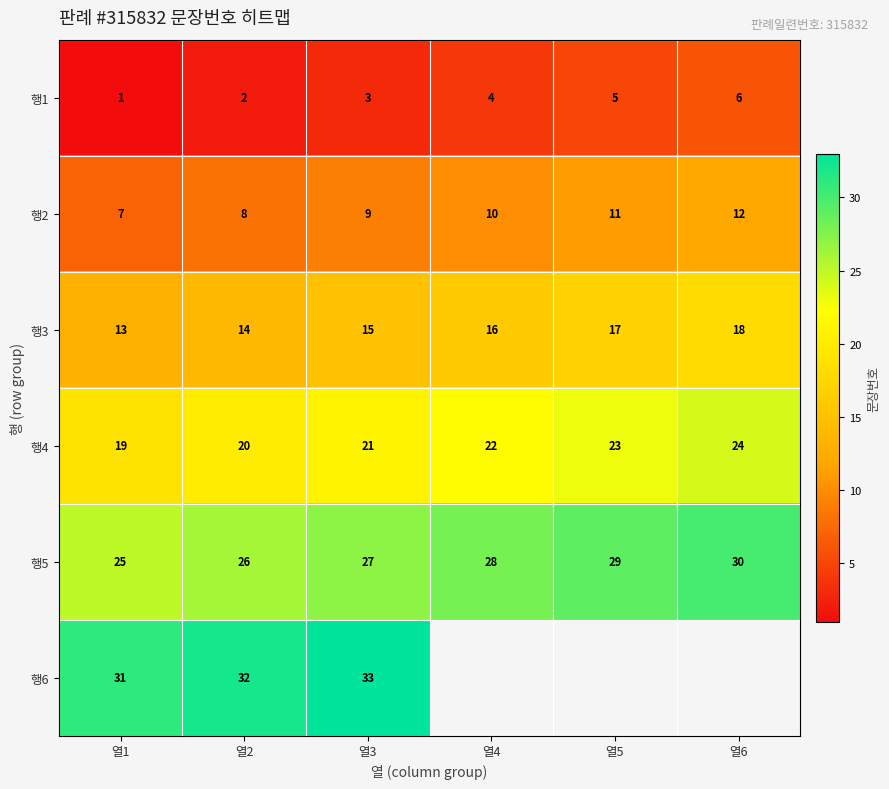

Rank the series at 열3 from highest to lowest value.

행6, 행5, 행4, 행3, 행2, 행1